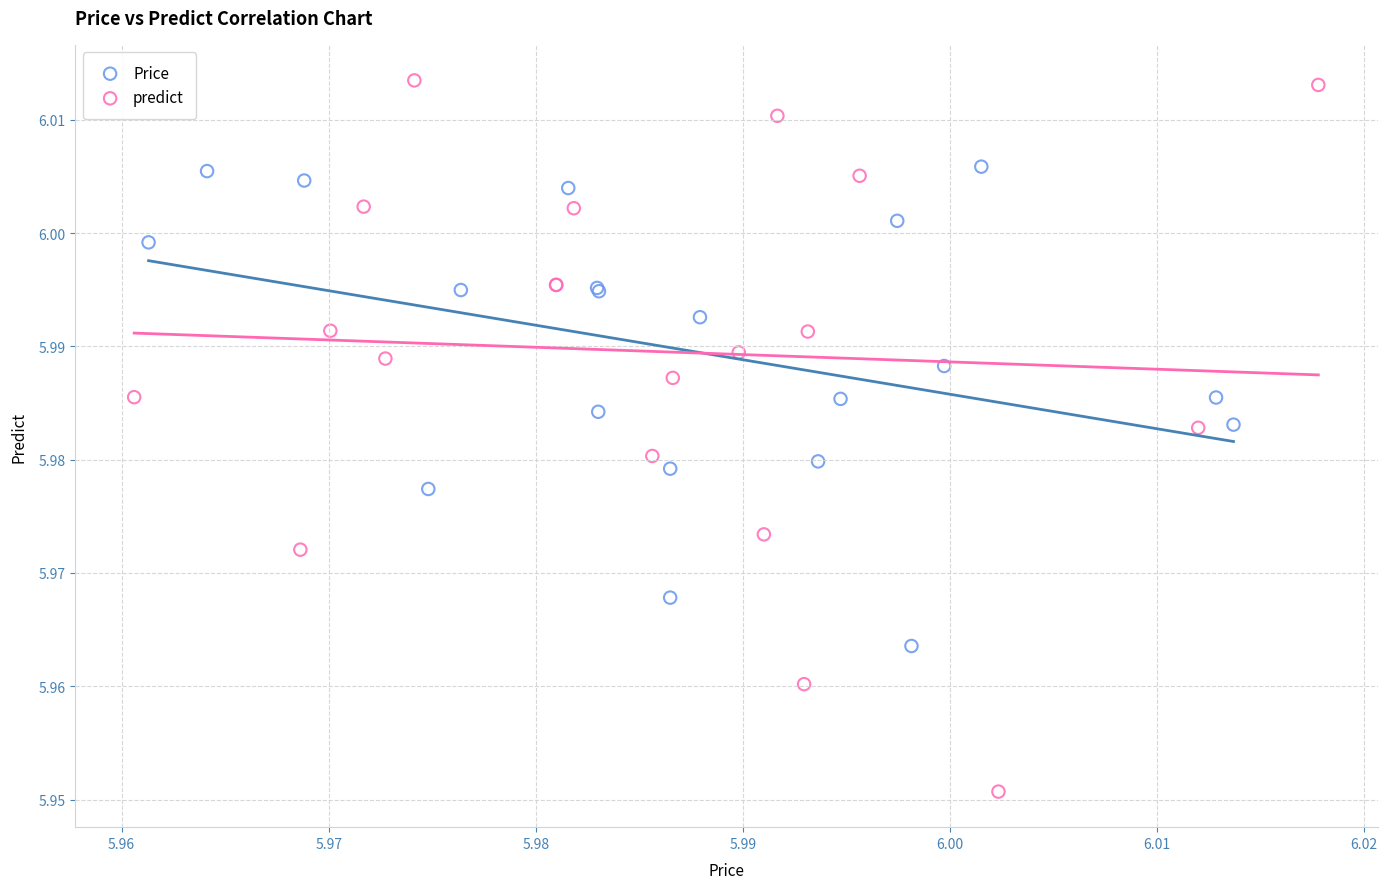

Which series reaches the minimum Y coordinate?

predict